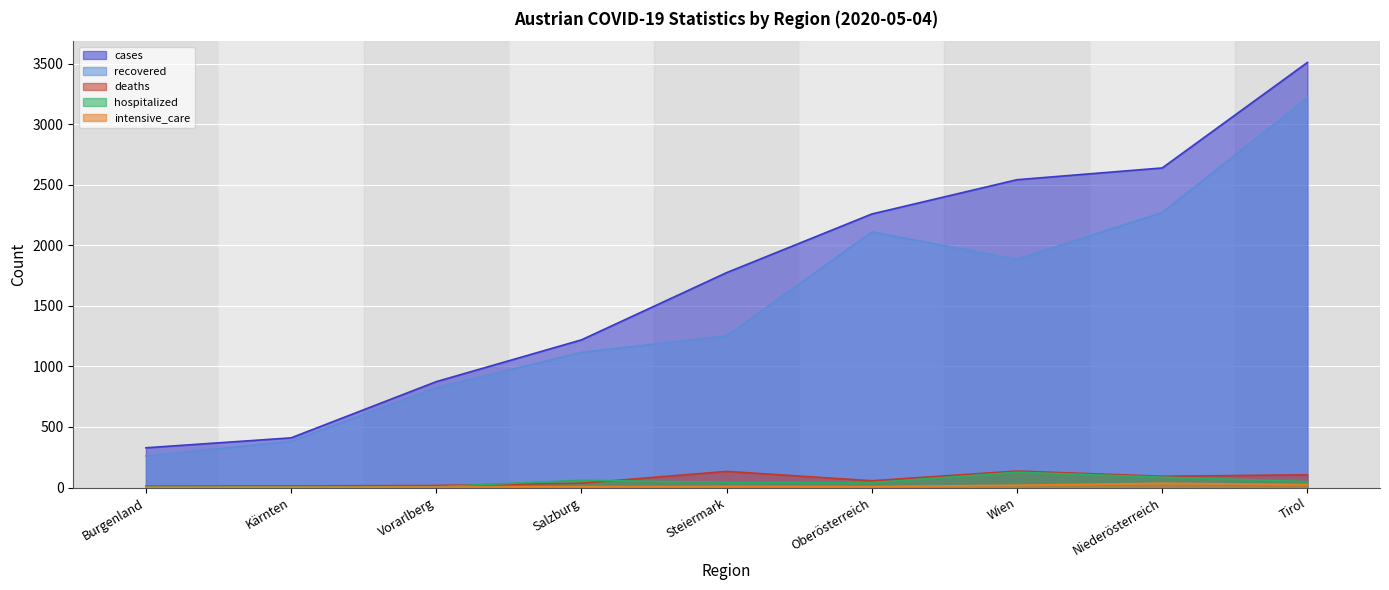

How many values in the intensive_care series are below 8?

4